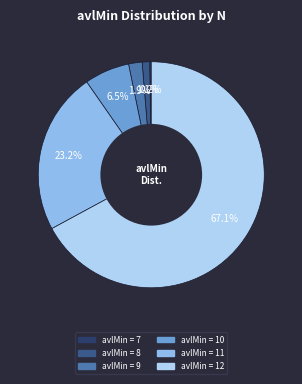

Does any single category account for the majority?

Yes